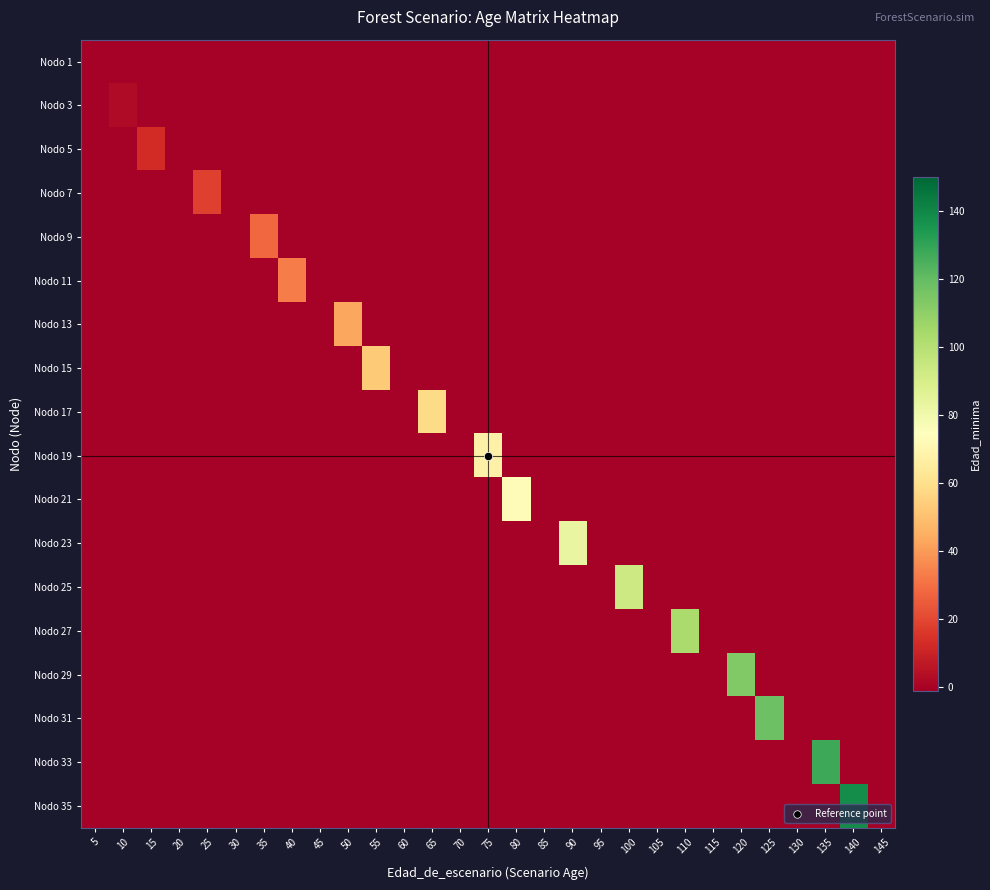

What is the maximum value shown in the chart?

138